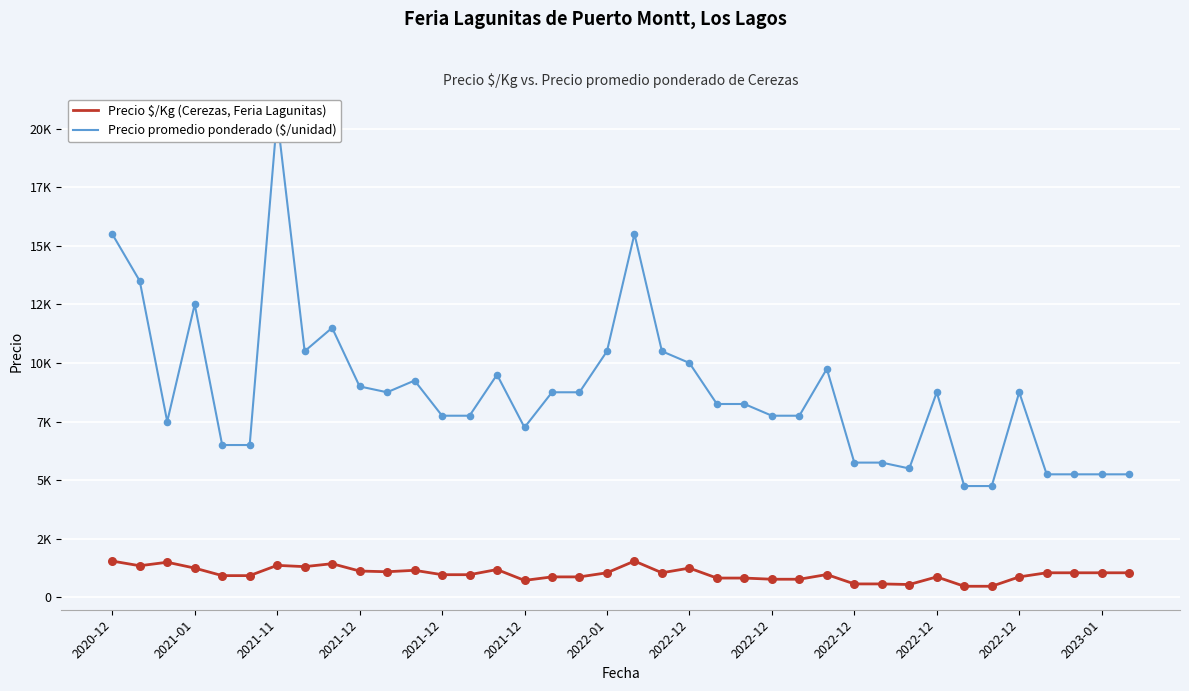

Which series reaches the minimum Y coordinate?

Precio $/Kg (Cerezas, Feria Lagunitas)